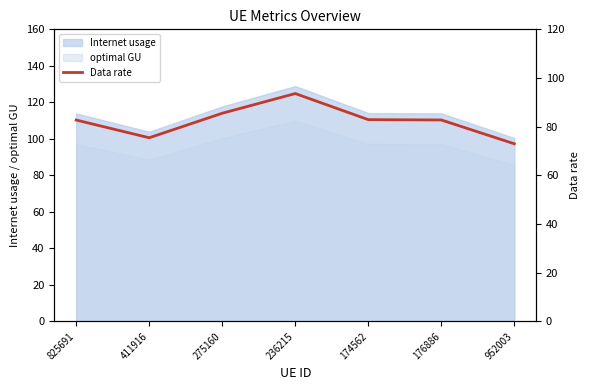

At which label does the data first exceed 82?

825691